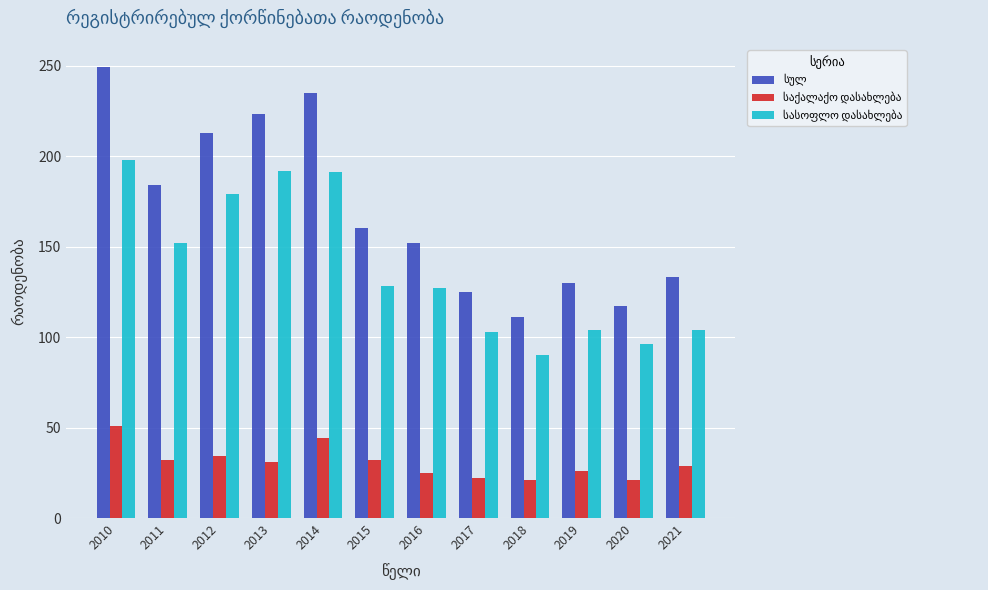

At which category is the sum across all series the highest?

2010